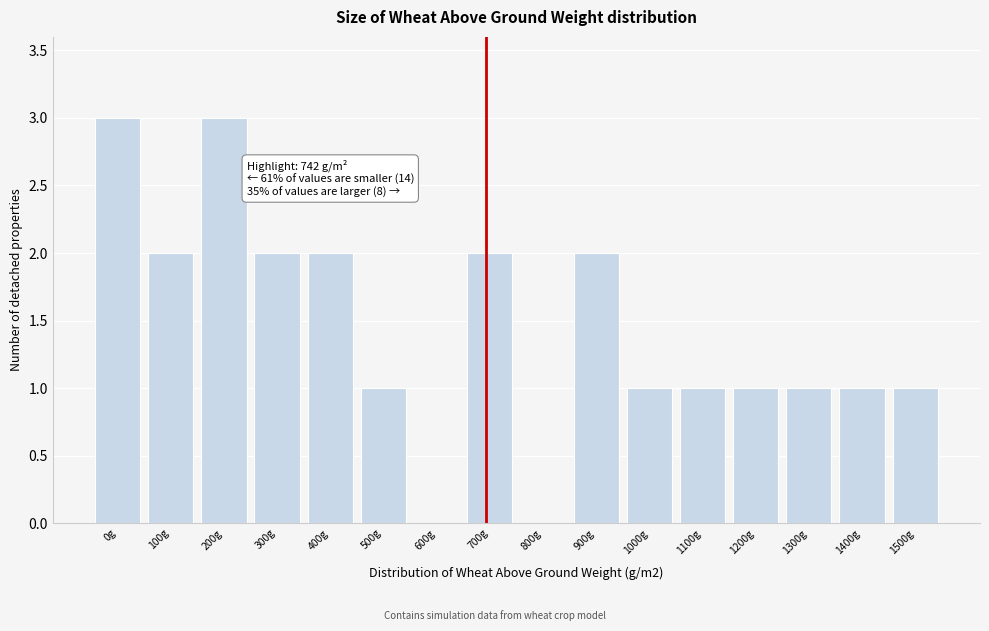

The chart shows a value of 1 at 200g. True or false?

False